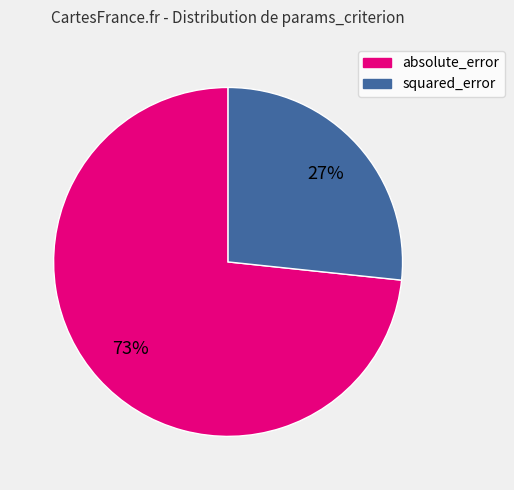

Which slice represents more than half of the pie?

absolute_error